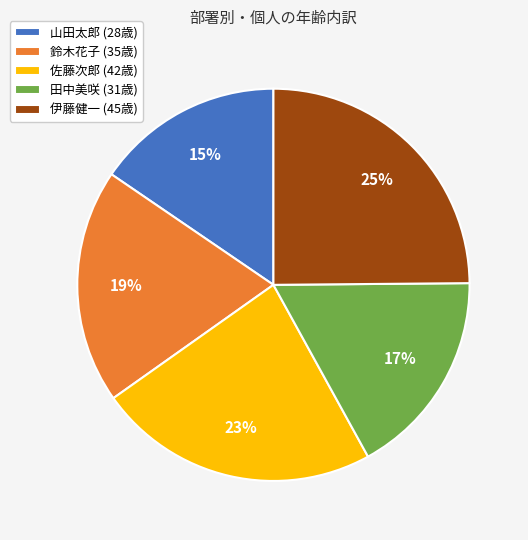

Rank the categories by value from lowest to highest.

山田太郎, 田中美咲, 鈴木花子, 佐藤次郎, 伊藤健一